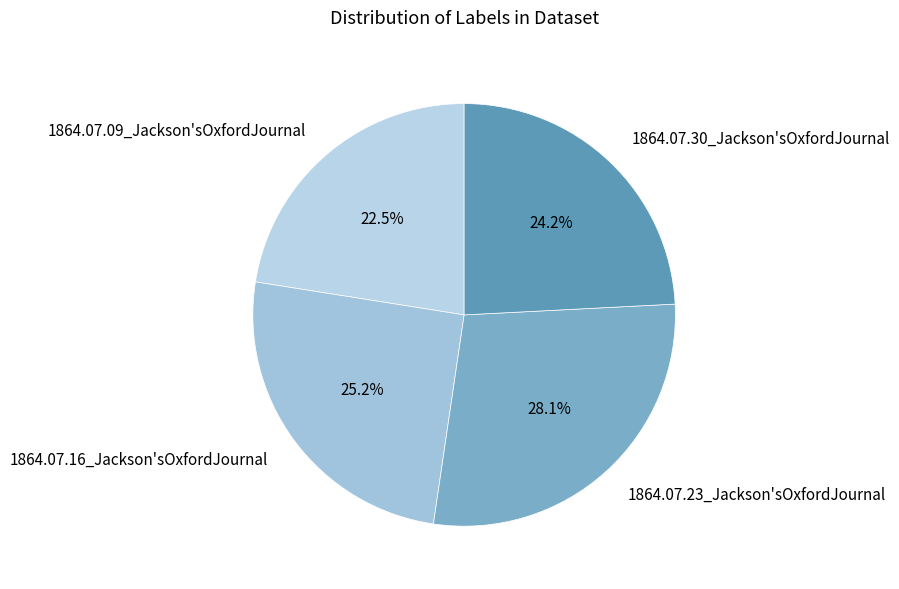

Which category has the biggest portion of the pie?

1864.07.23_Jackson'sOxfordJournal